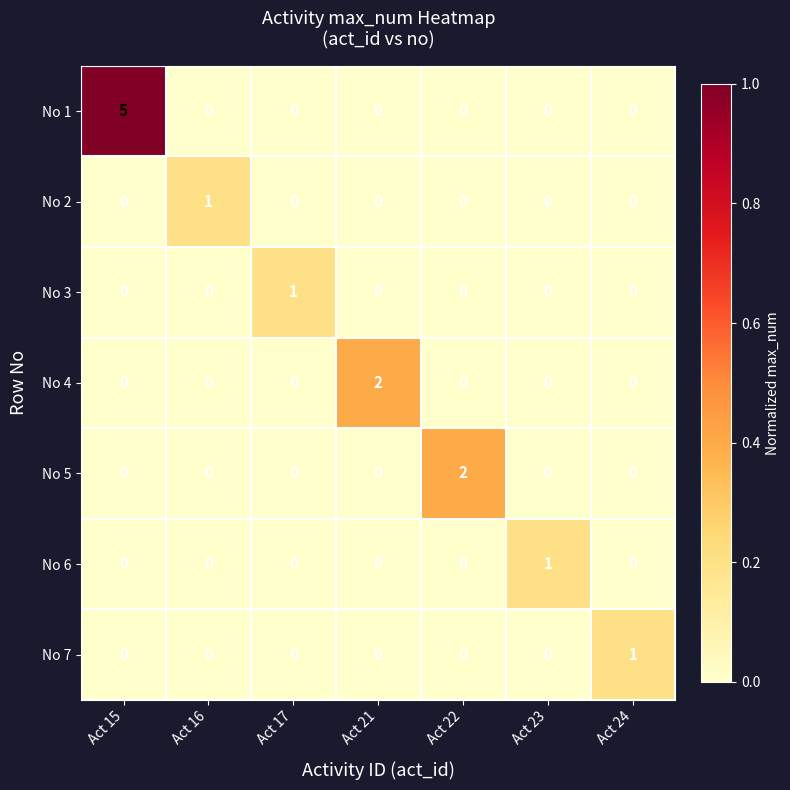

How many data points in No 3 are above 0?

1